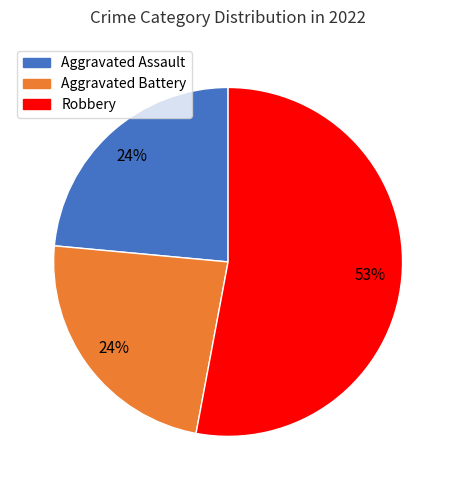

Count the number of slices in the pie.

3